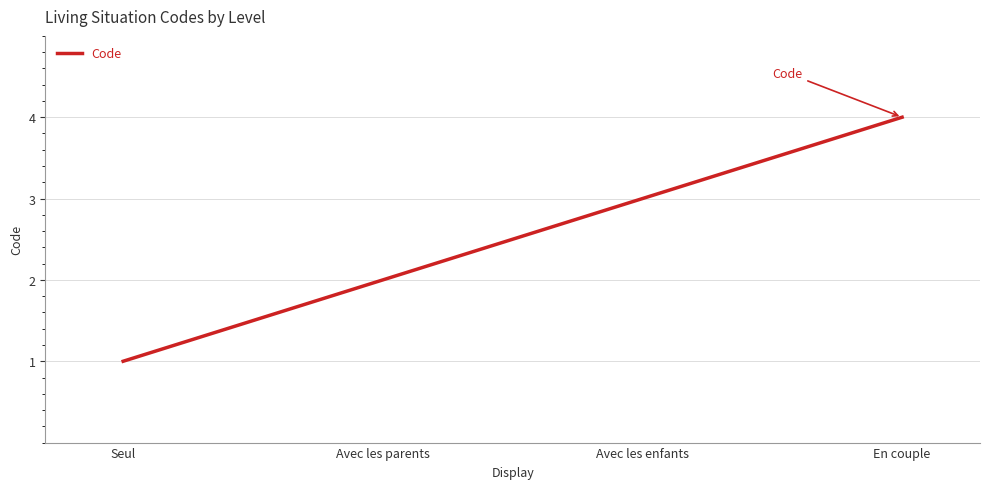

Reading right to left, extract all data points from this chart.

4	3	2	1